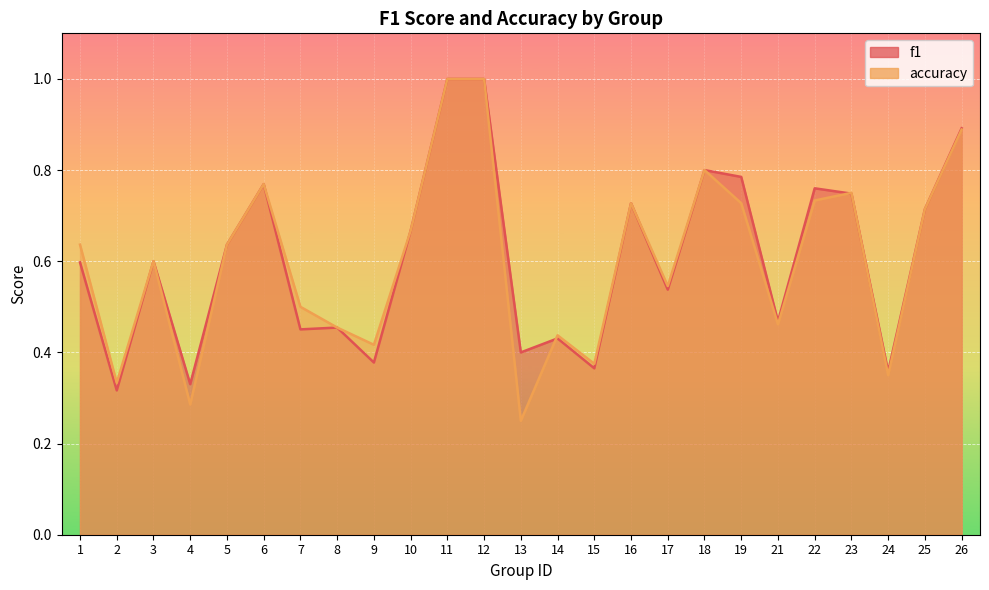

The value of accuracy at 4 is 0.3. True or false?

True